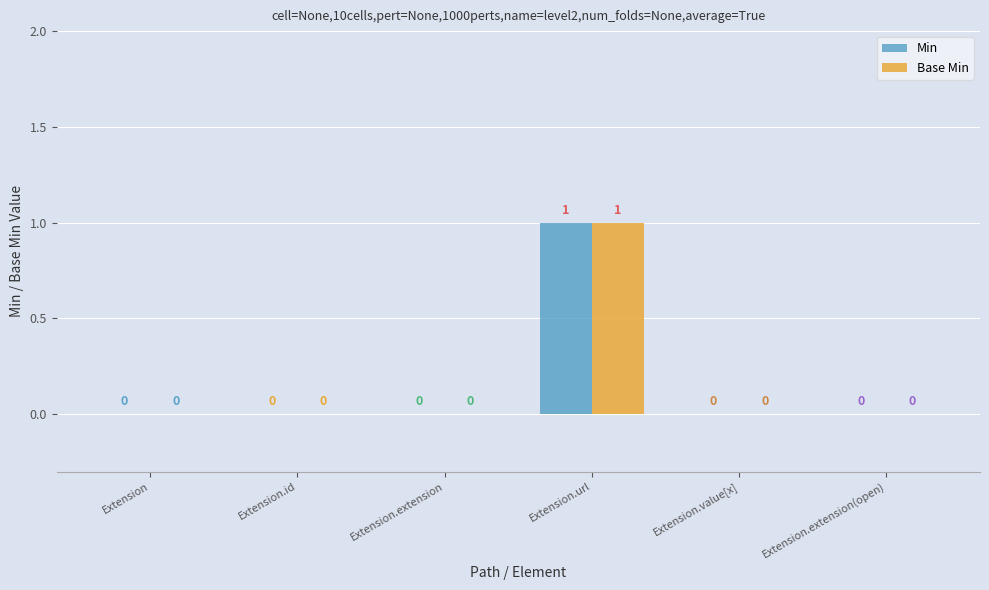

Does the chart contain stacked bars?

No